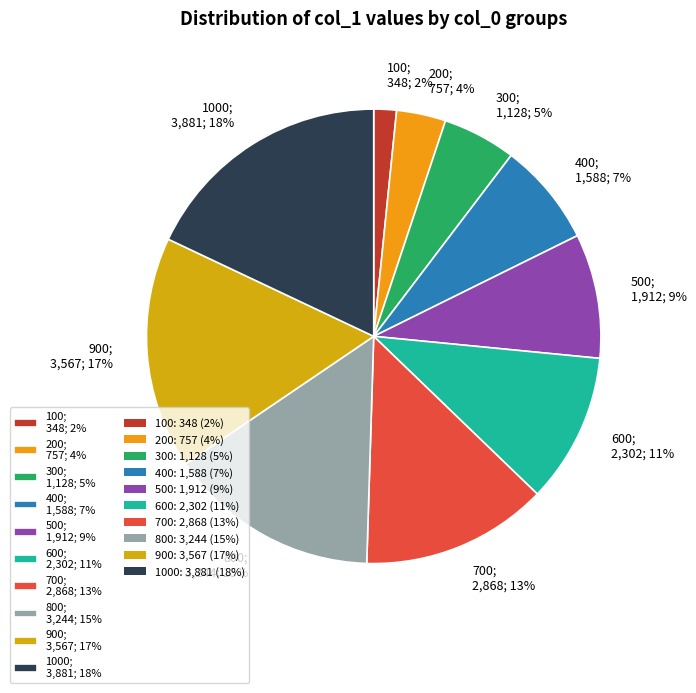

To the nearest percent, what is the difference between the largest and smallest slice percentages?

16%